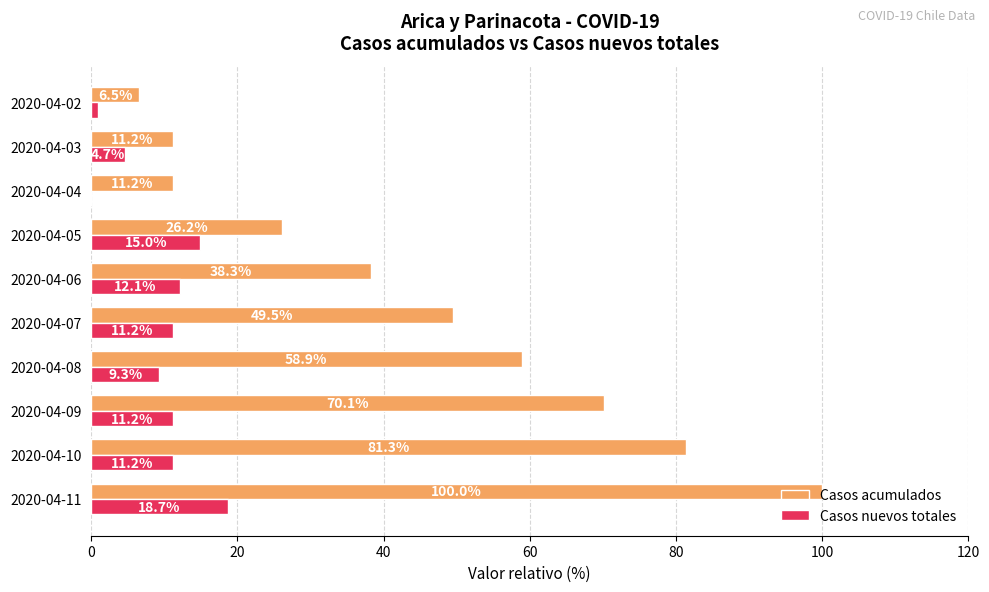

Which series changed the most between 2020-04-10 and 2020-04-08?

Casos acumulados